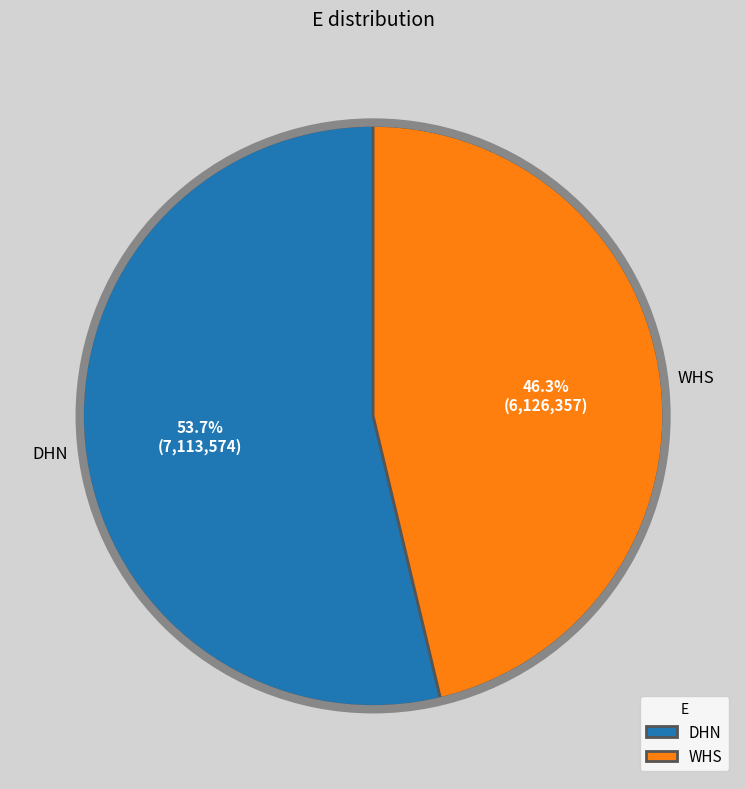

Combined, what portion of the pie is DHN and WHS?

100.0%